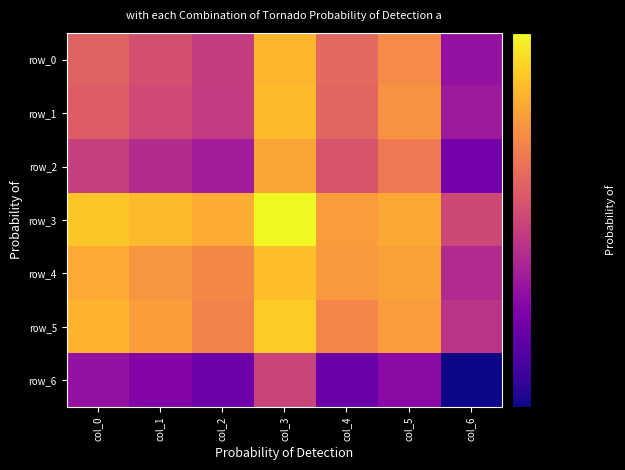

The row_0 series shows 197.1 at col_4. True or false?

True